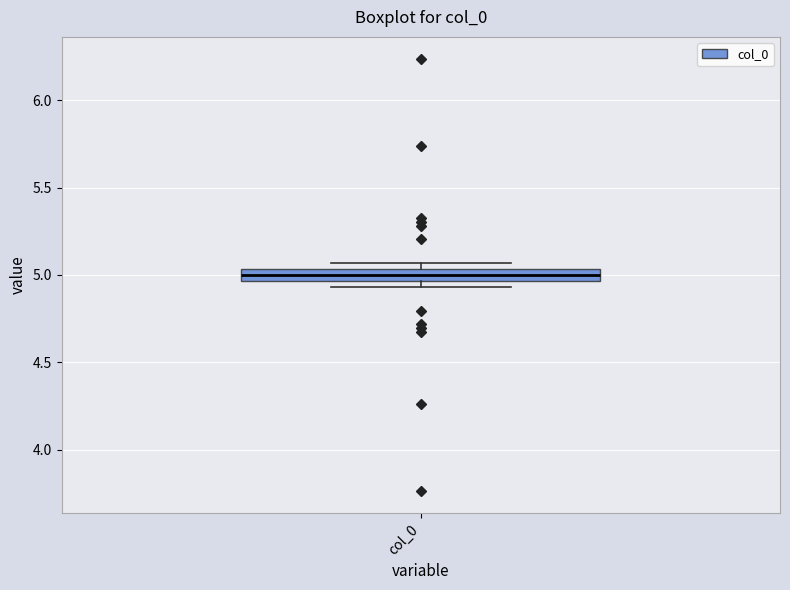

Where is the lower edge of the box for col_0 on the y-axis? The values are not printed on the chart, so give them approximately, as read against the axis.

4.95